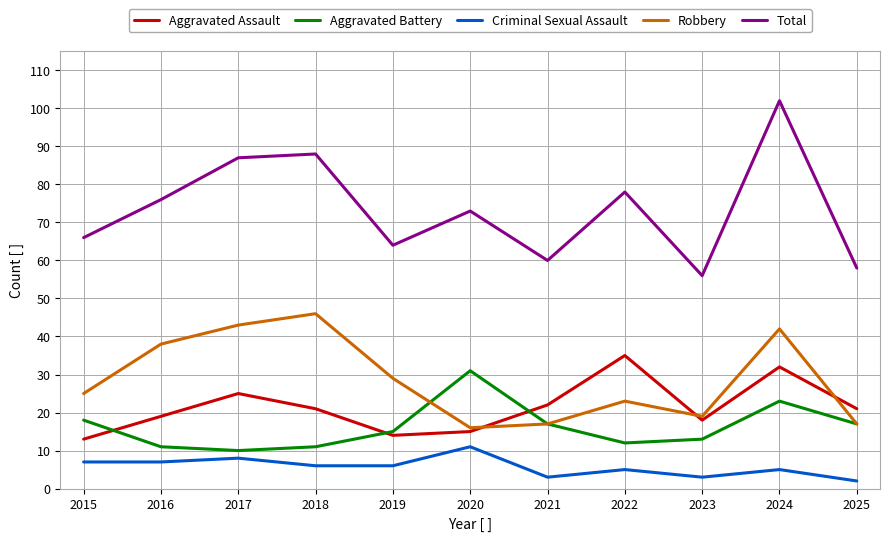

True or false: Total and Aggravated Assault intersect in this chart.

False